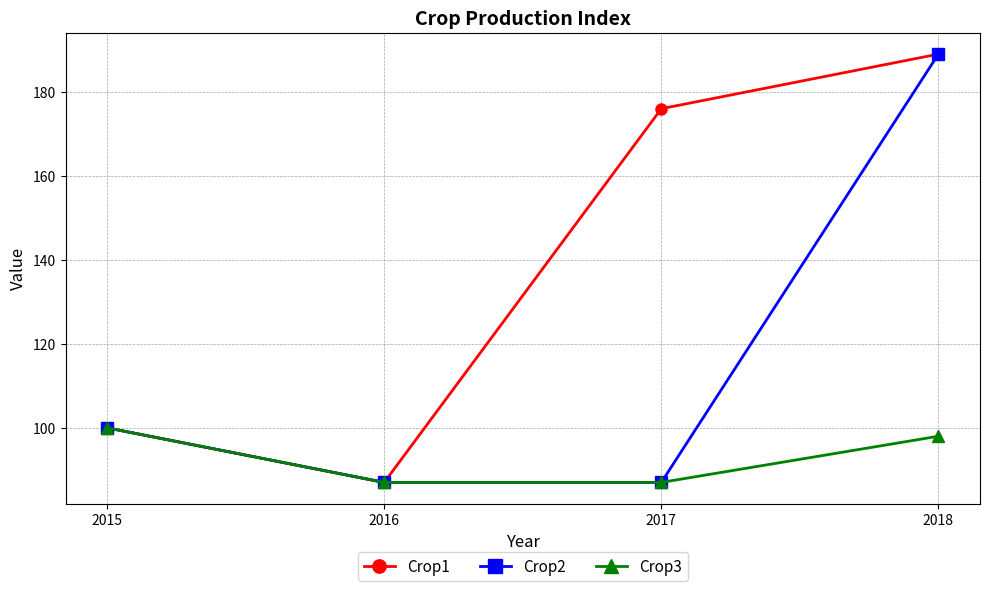

Which category has the highest value across all series?

2018